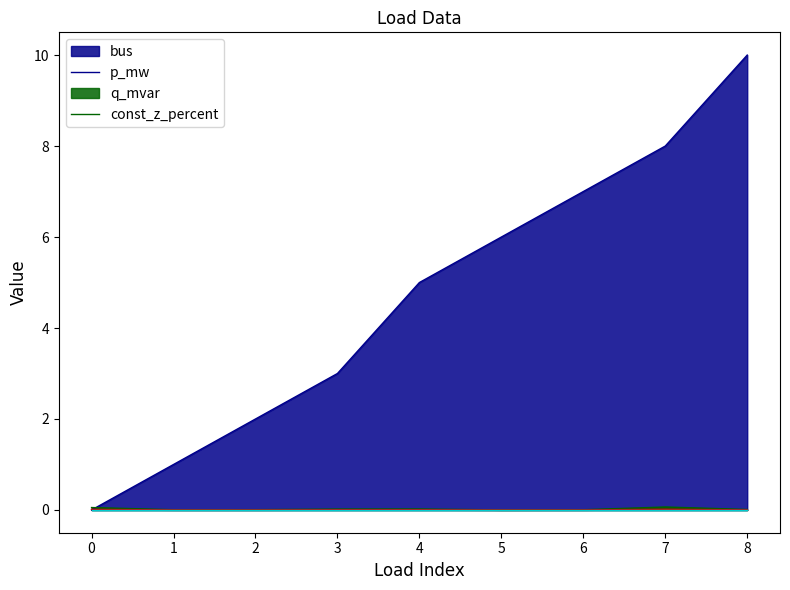

How many bus values are between 2 and 7?

5